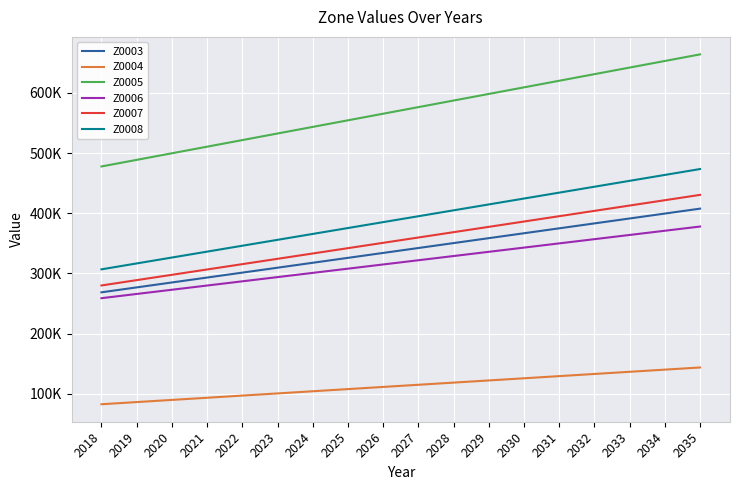

What are all the series names shown in the legend?

Z0003, Z0004, Z0005, Z0006, Z0007, Z0008